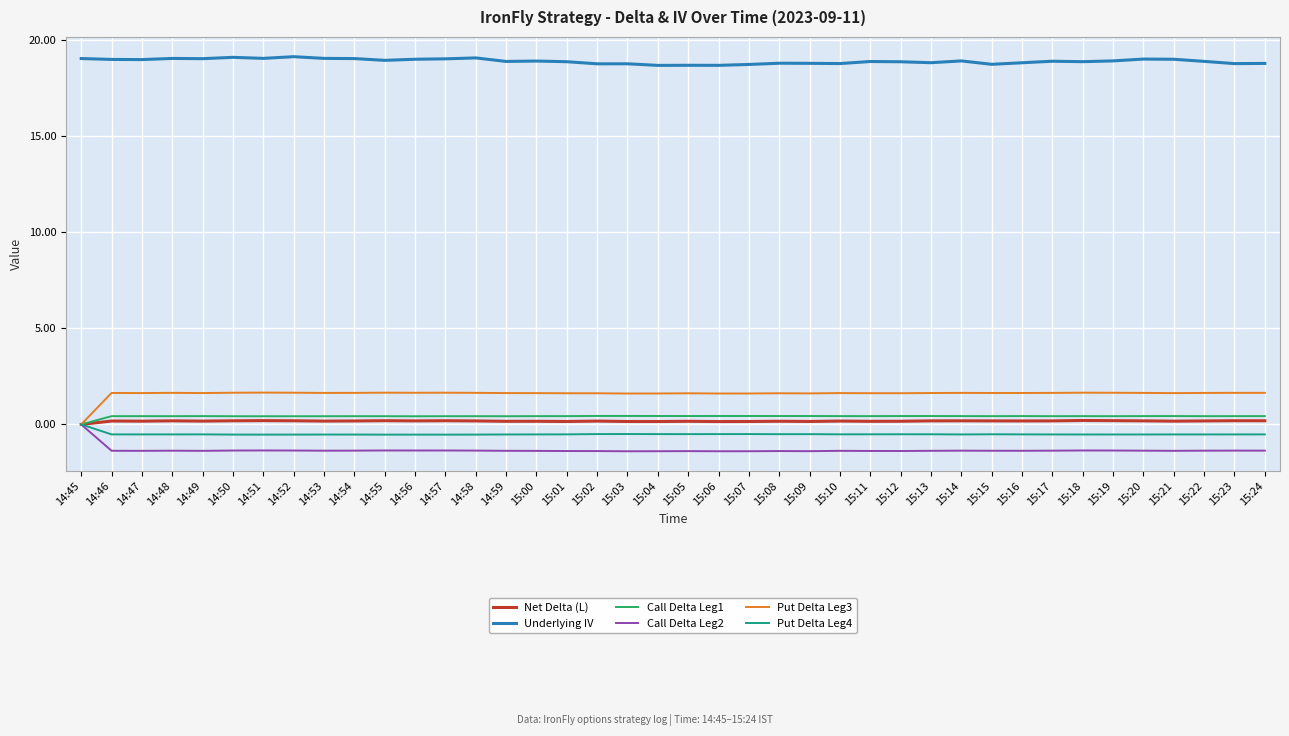

How many negative values does the Call Delta Leg2 series have?

39